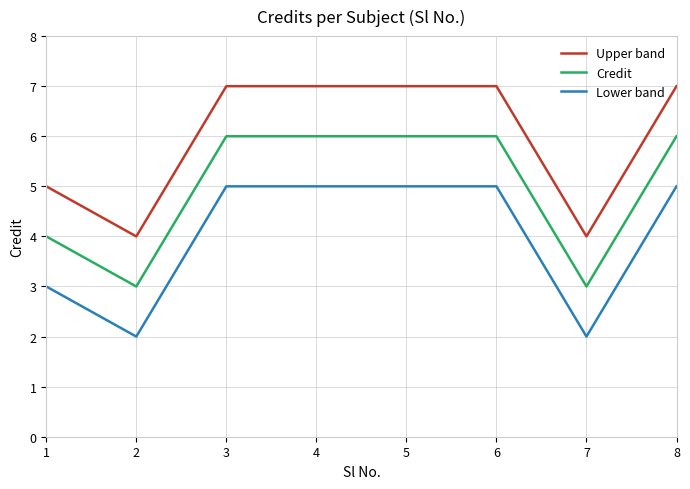

What is the difference between the maximum and minimum values in the Lower band series?

3